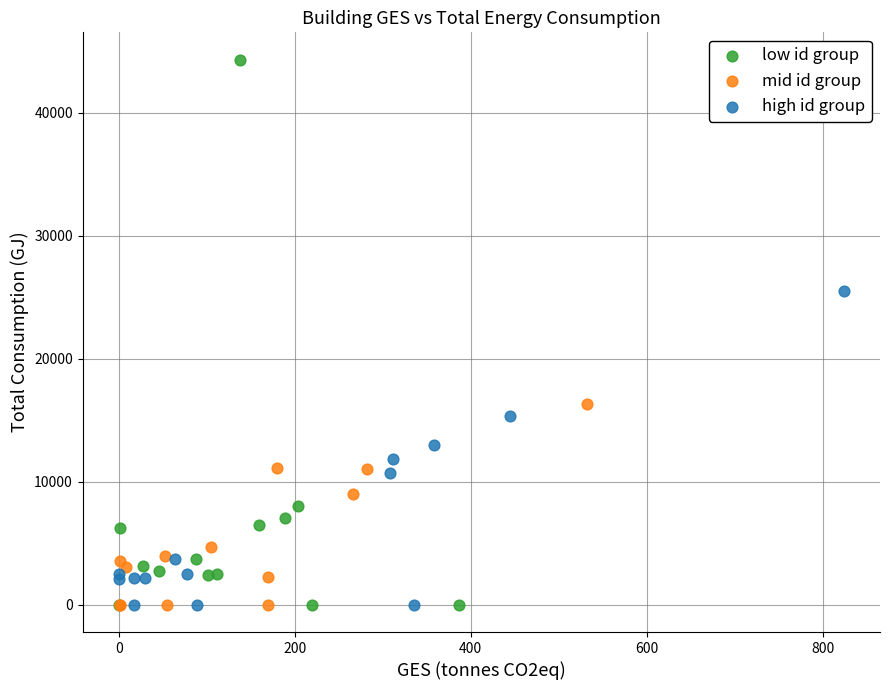

What are all the series names shown in the legend?

low id group, mid id group, high id group